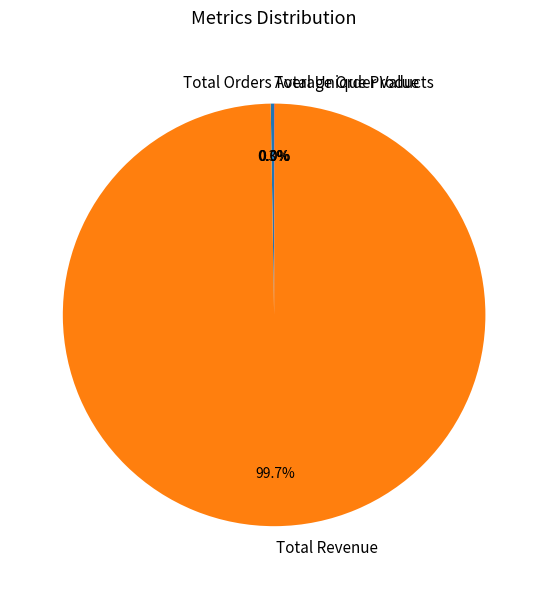

Does Total Revenue represent more than half of the total?

Yes